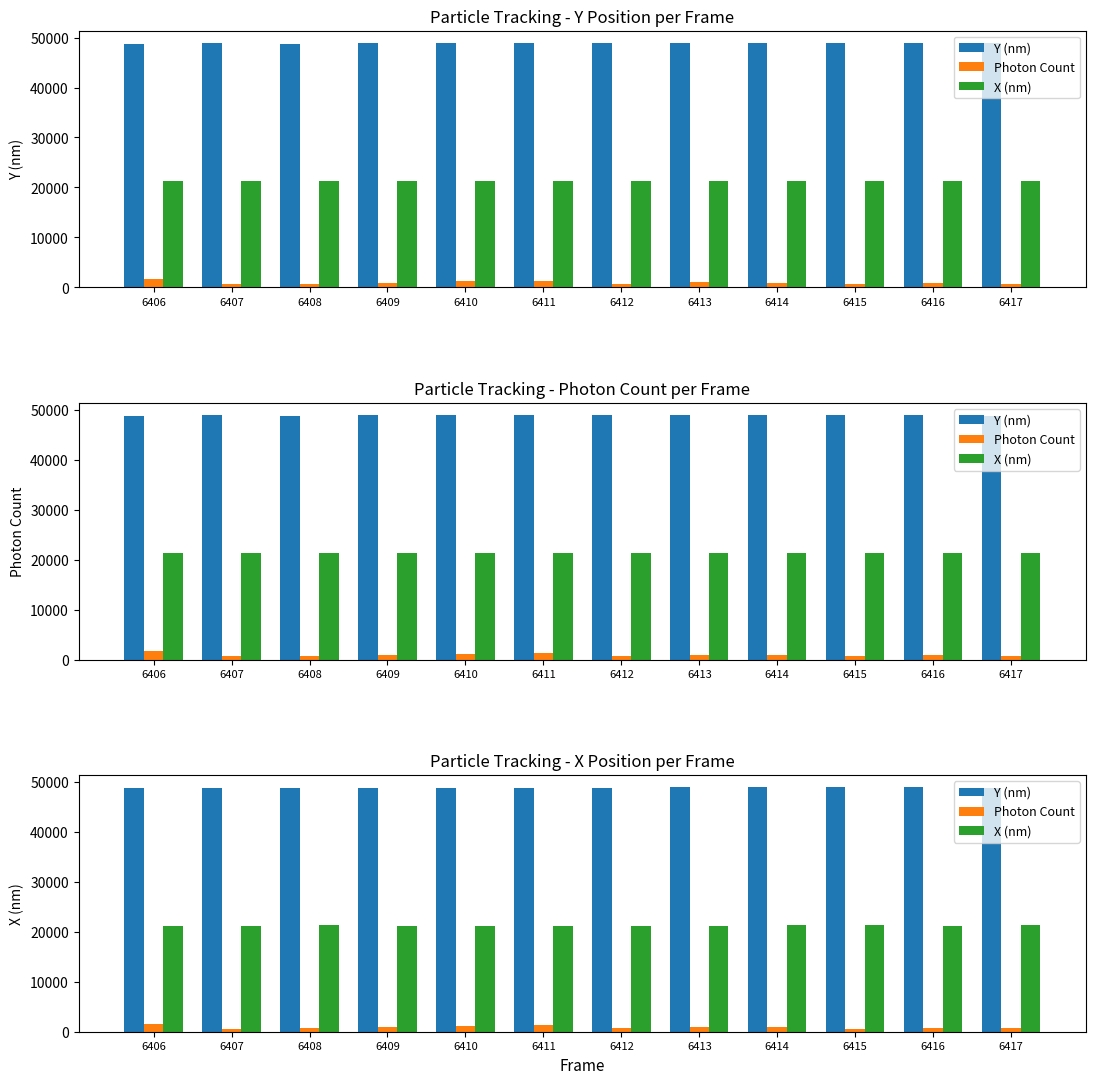

What is the minimum value shown in the chart?

636.4